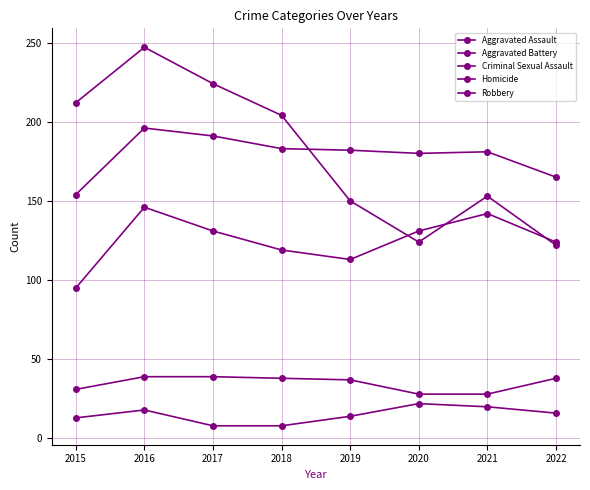

How many lines are shown in the chart?

5